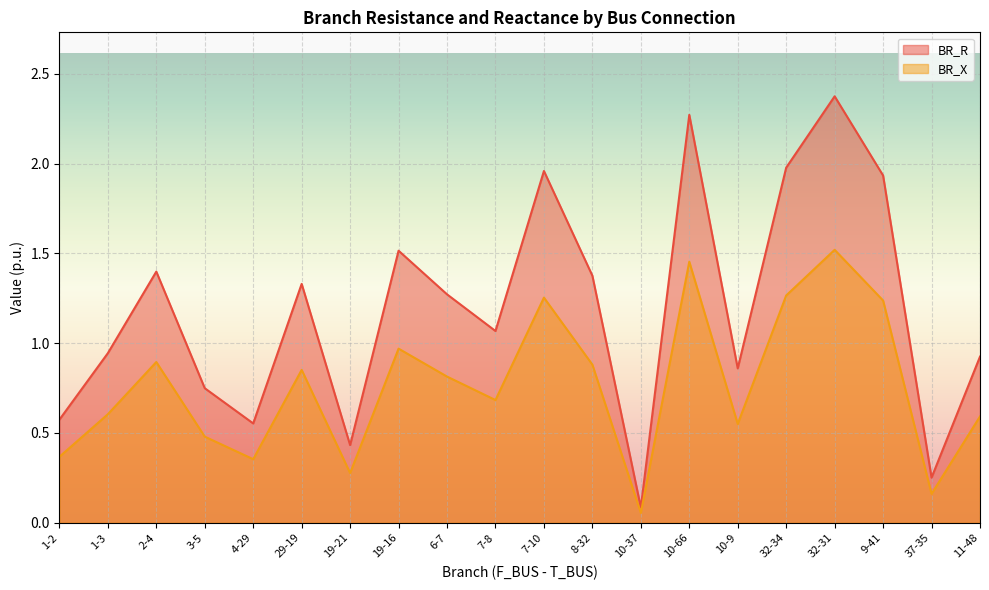

Where is BR_X nearest to the value 0?

10-37